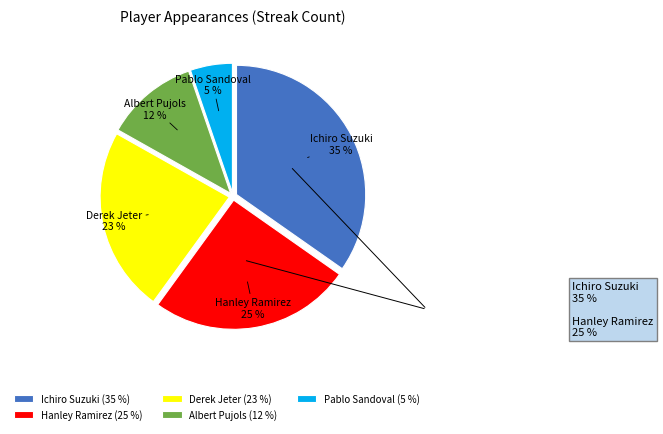

Between Albert Pujols and Ichiro Suzuki, which is larger?

Ichiro Suzuki